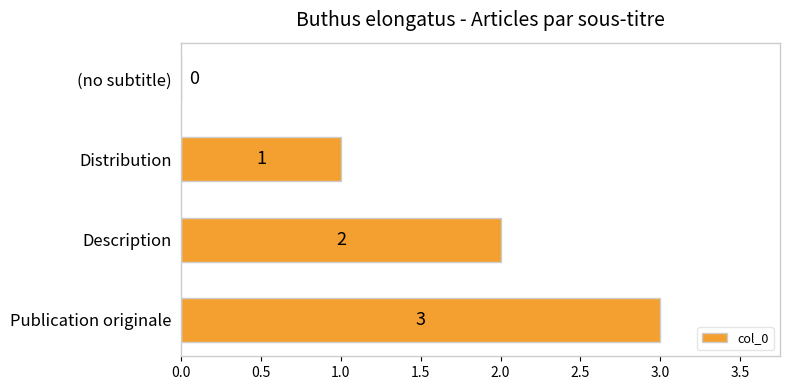

How many series are shown in this chart?

1